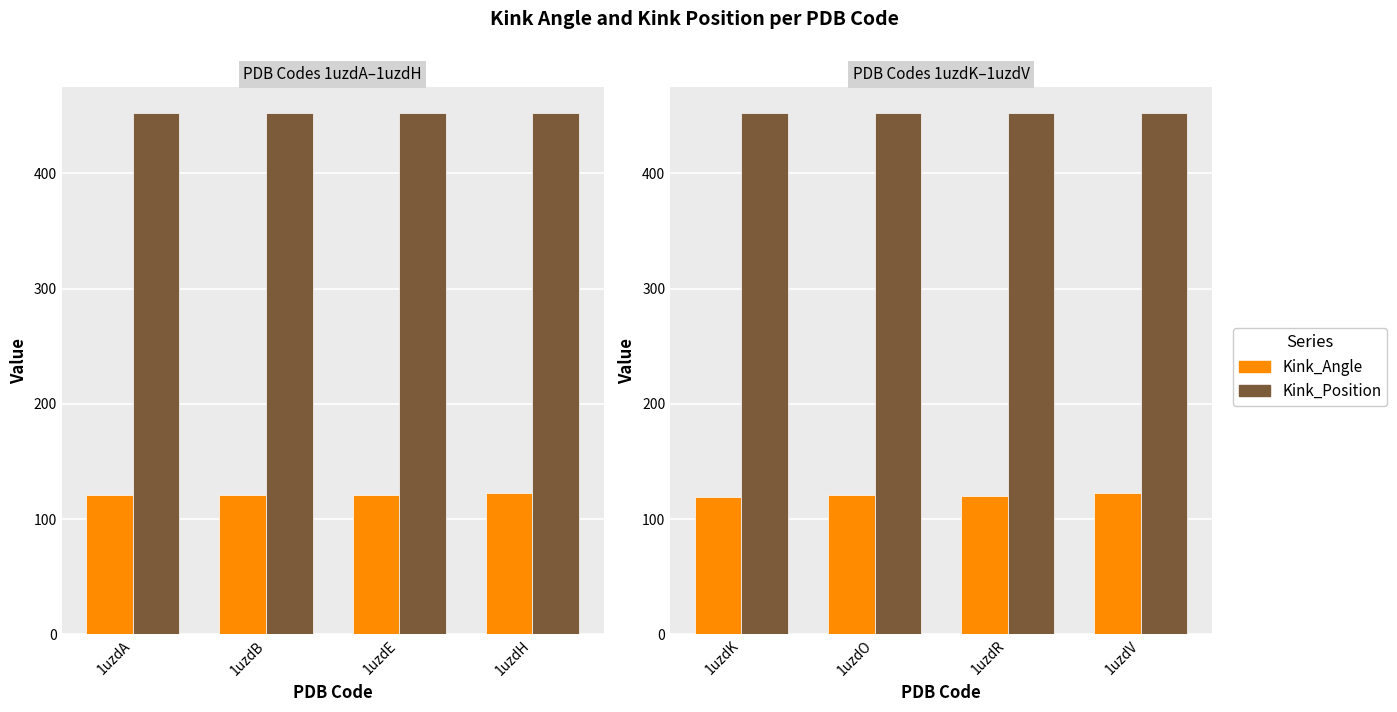

True or false: Kink_Position has a value of 452.0 at 1uzdR.

True